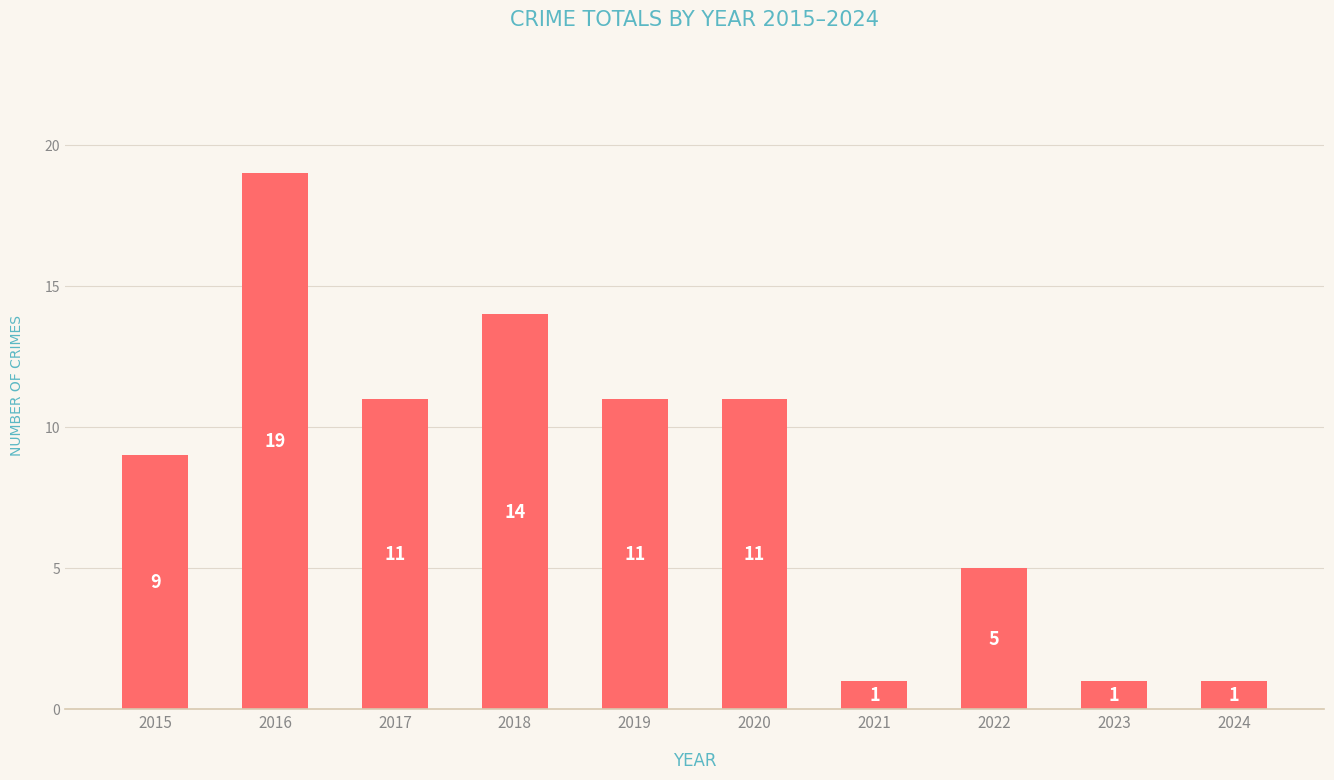

How many values are between 1 and 11?

8